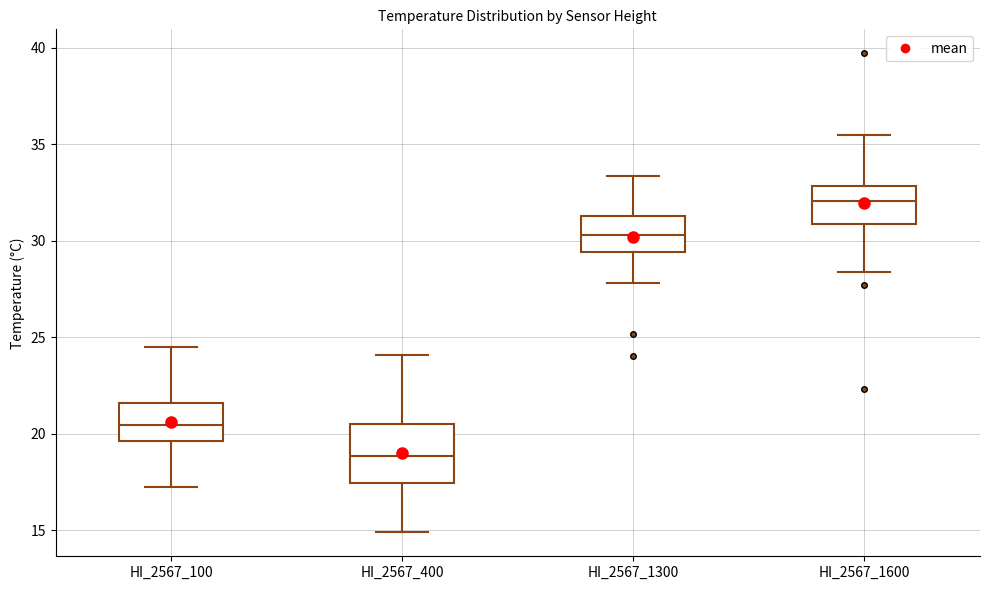

Reading left to right, transcribe this box plot: for each box, give where its median line is, the range the box spans, and where its two whiskers end, as read against the y-axis. The values are not printed on the chart, so give them approximately, as read against the axis.

HI_2567_100: median 20.5, box 19.5 to 21.5, whiskers 17.0 to 24.5
HI_2567_400: median 19.0, box 17.5 to 20.5, whiskers 15.0 to 24.0
HI_2567_1300: median 30.5, box 29.5 to 31.5, whiskers 28.0 to 33.5
HI_2567_1600: median 32.0, box 31.0 to 33.0, whiskers 28.5 to 35.5